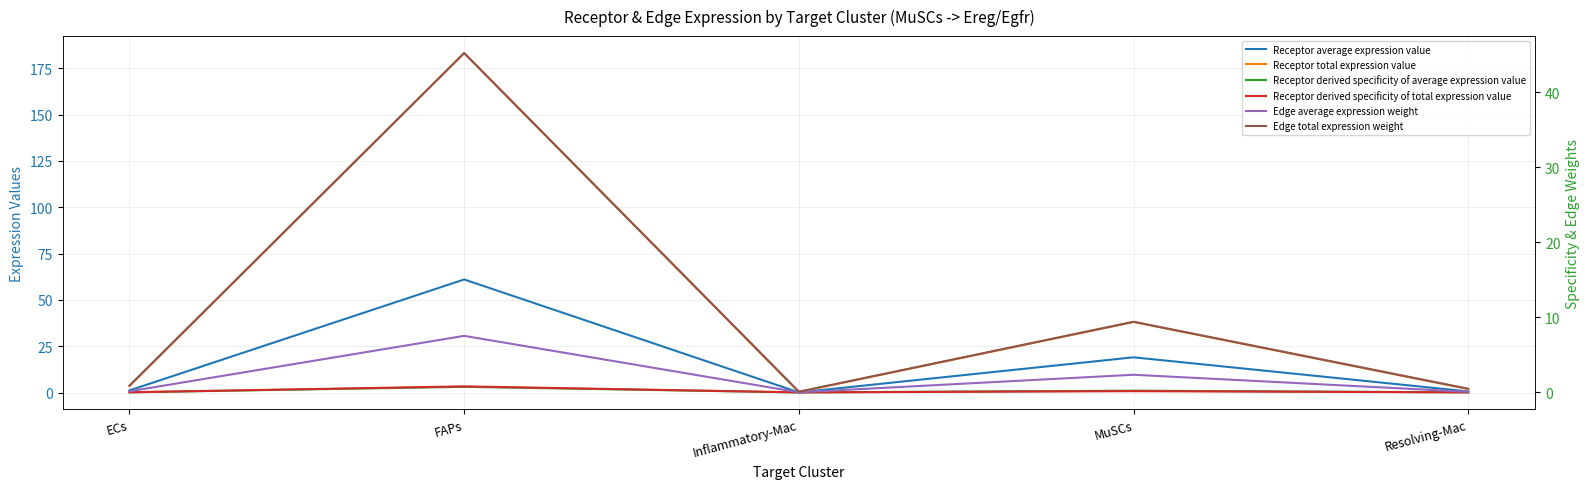

Is it true that Receptor total expression value equals 3.6 at ECs?

True